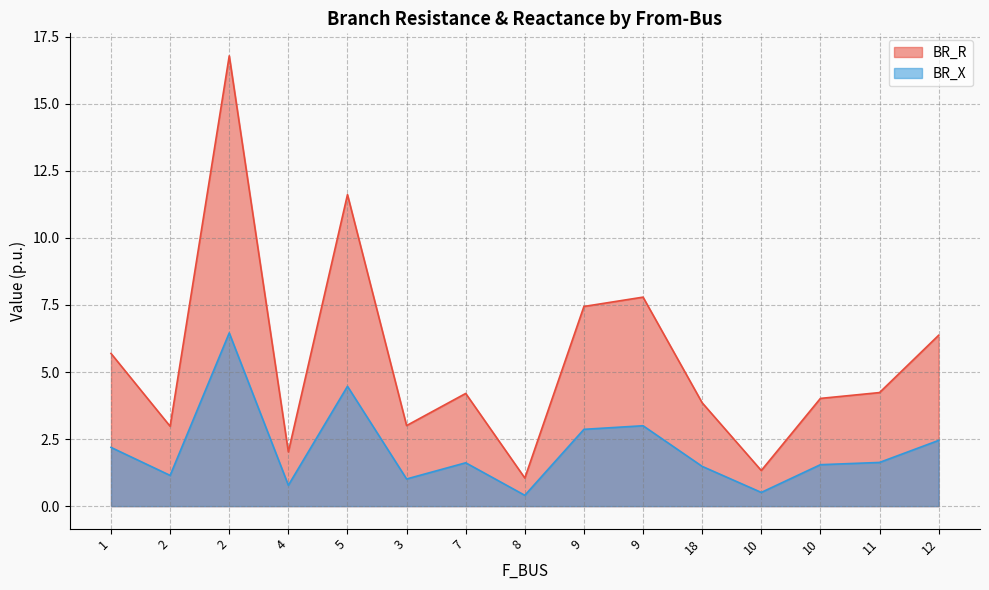

What is the difference between the second highest and minimum values in the BR_X series?

4.1